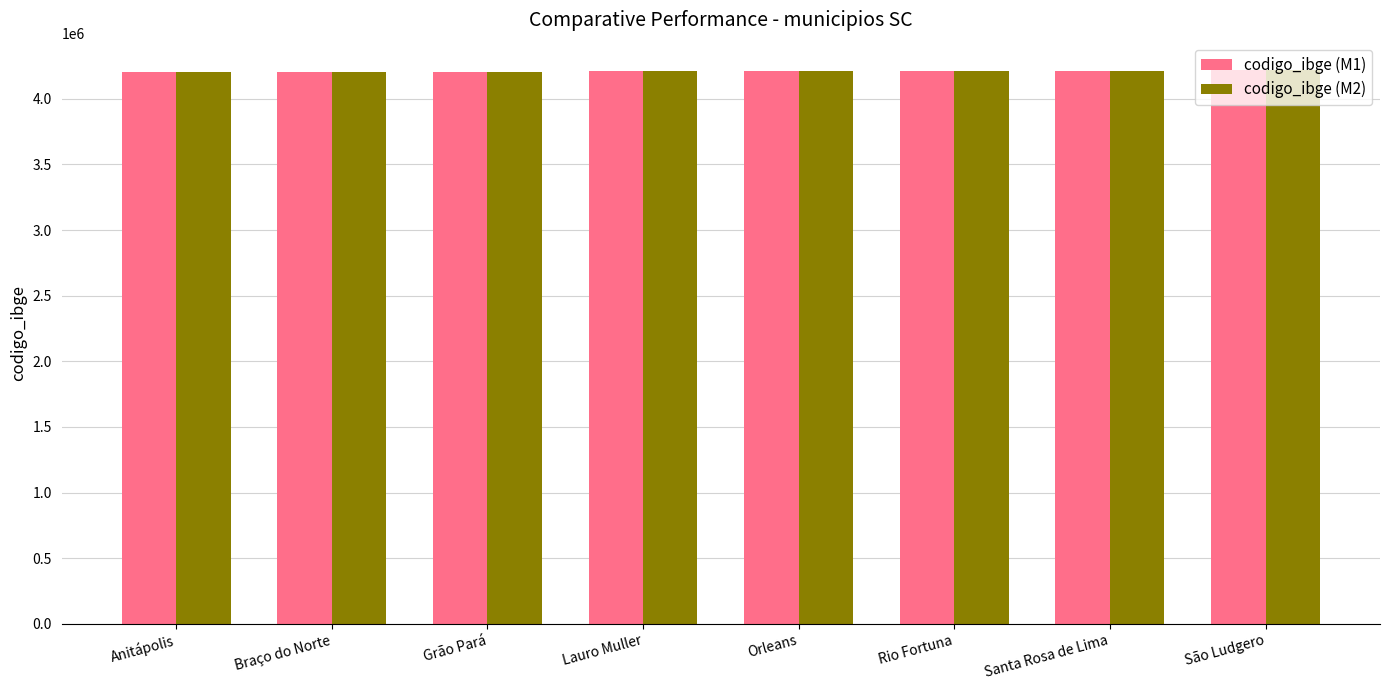

Are the bars horizontal?

No